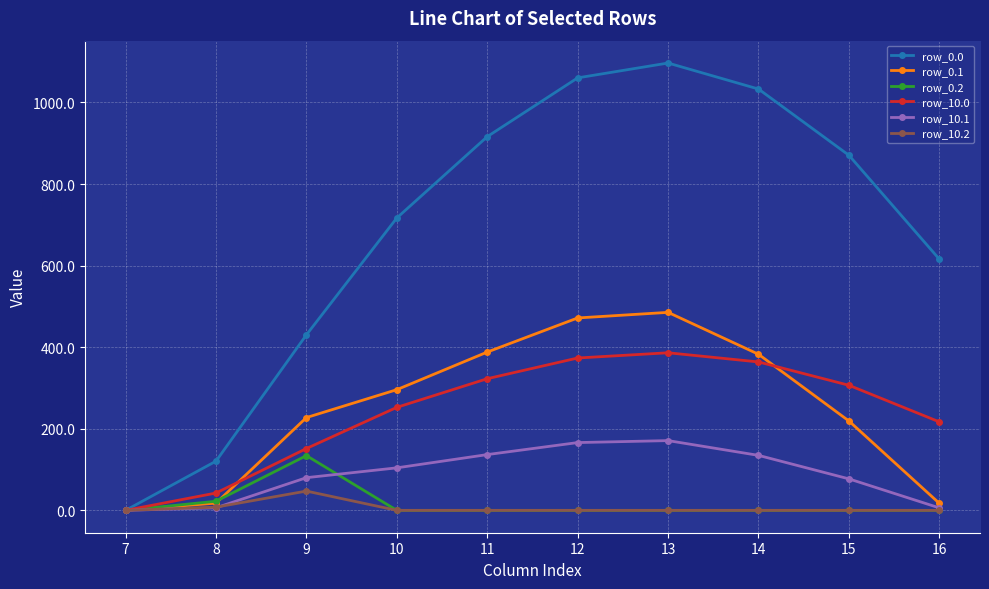

Is the value of row_0.1 at 12 greater than the value of row_10.2 at 12?

Yes